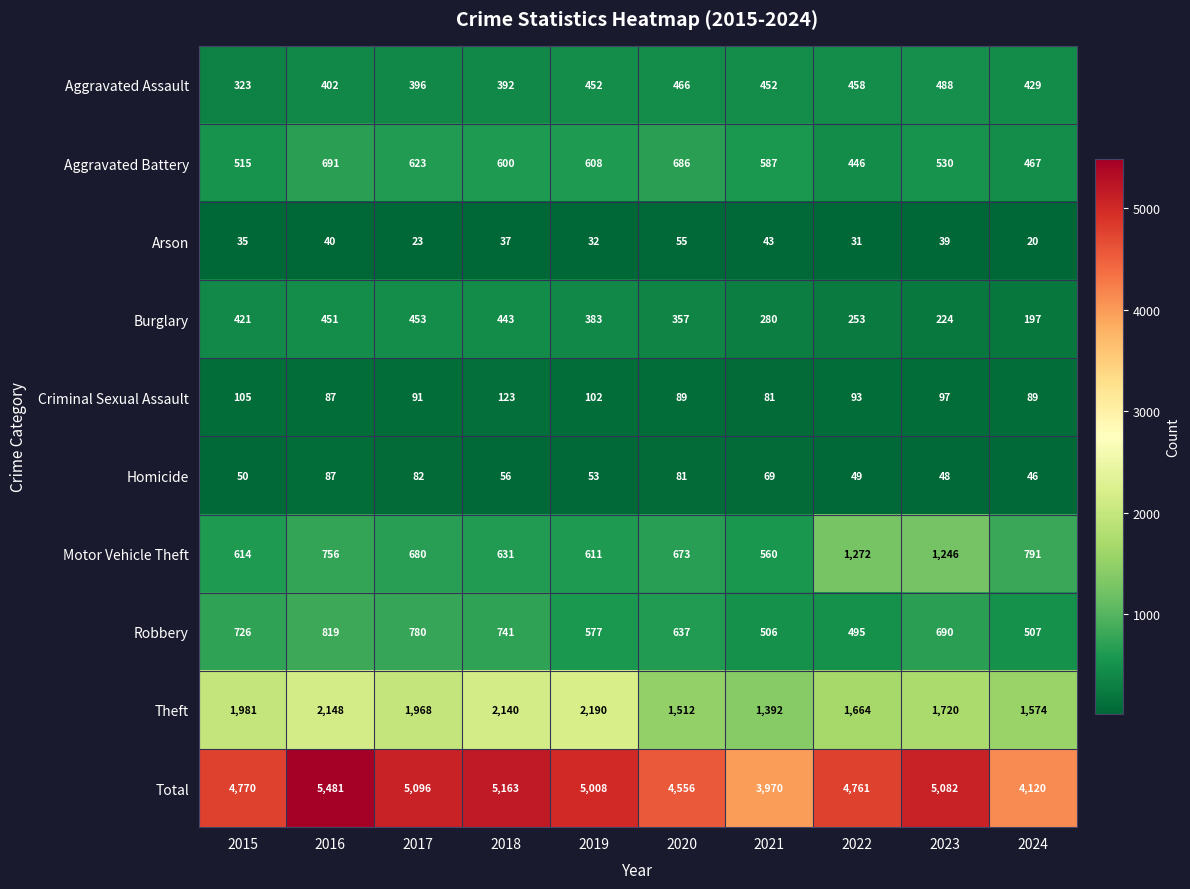

What is the difference between the highest and lowest values at 2020?

4501